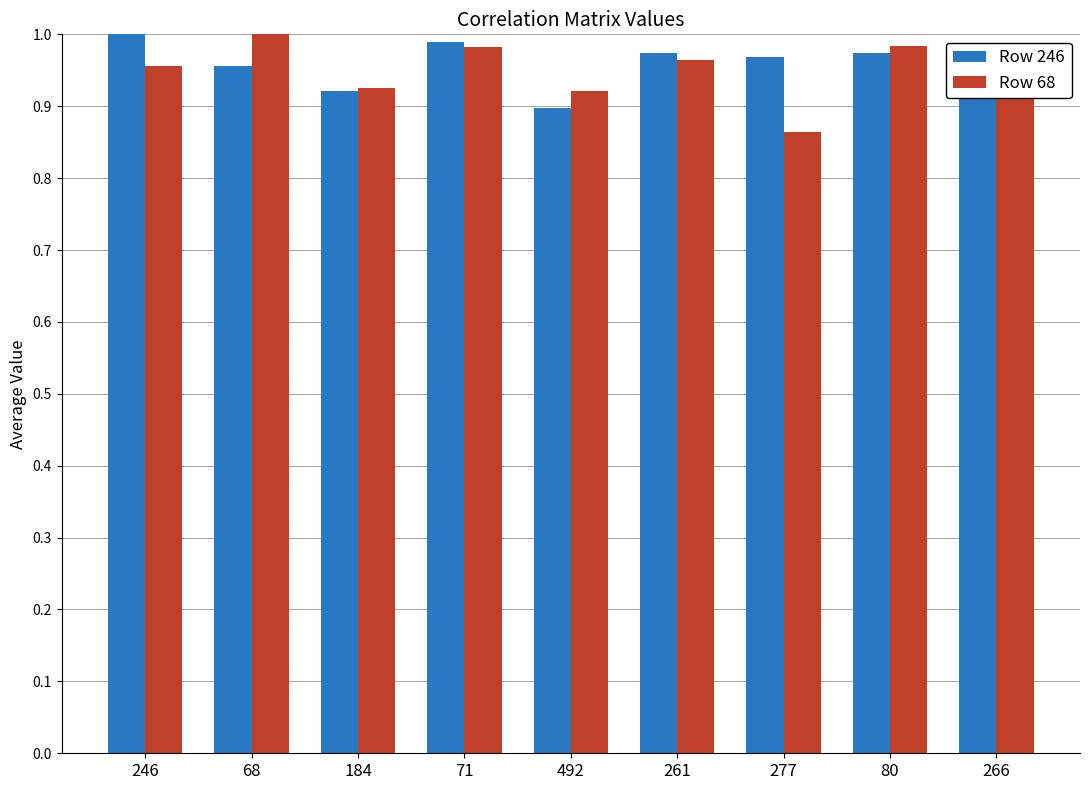

At 277, list the series in order from largest to smallest.

Row 246, Row 68